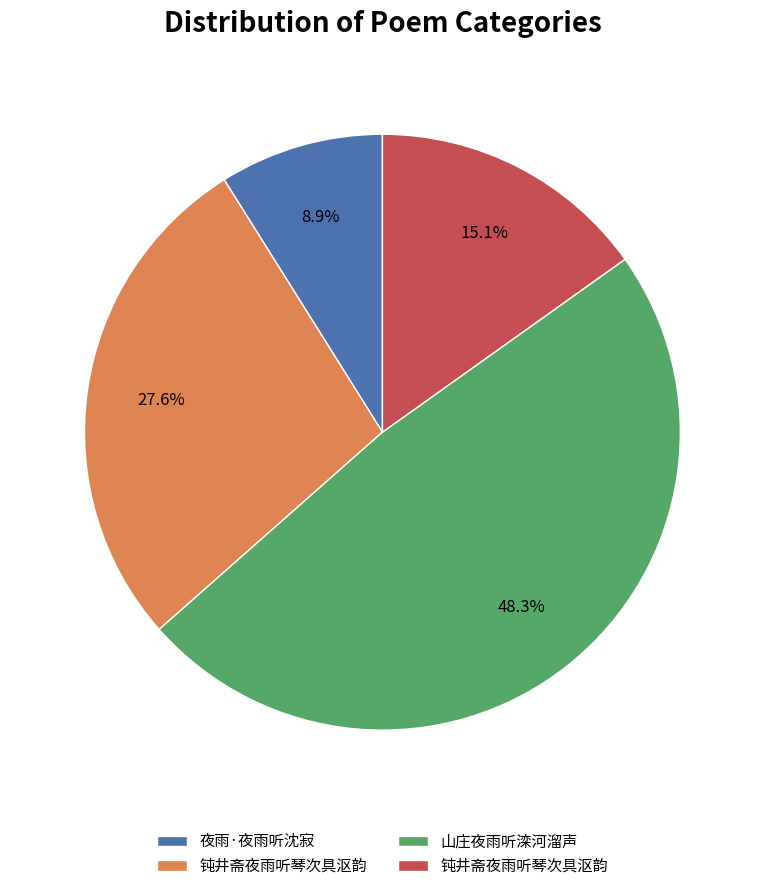

Does any single category account for the majority?

No